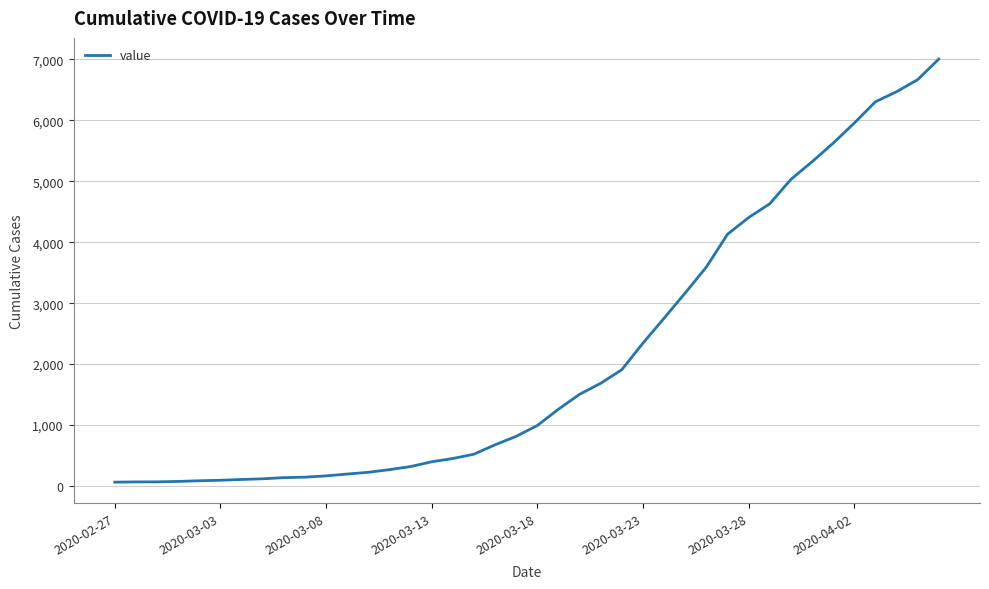

What is the difference between the maximum and minimum values?

6940